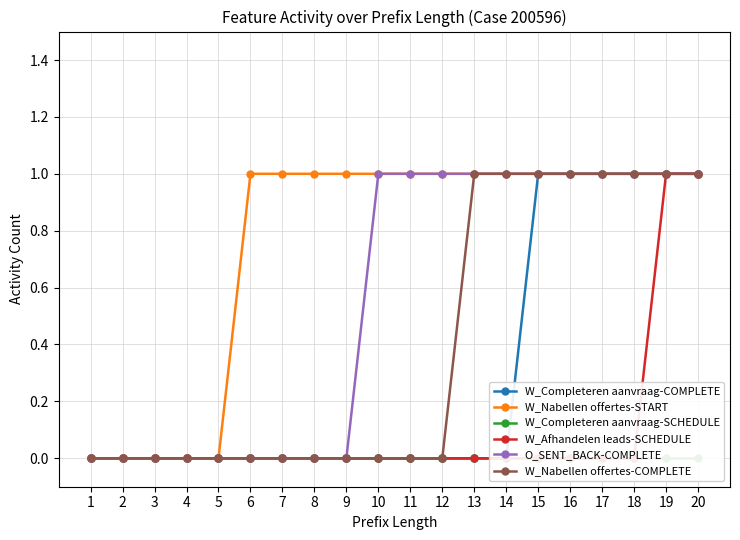

What is the difference between the highest and lowest values at 6?

1